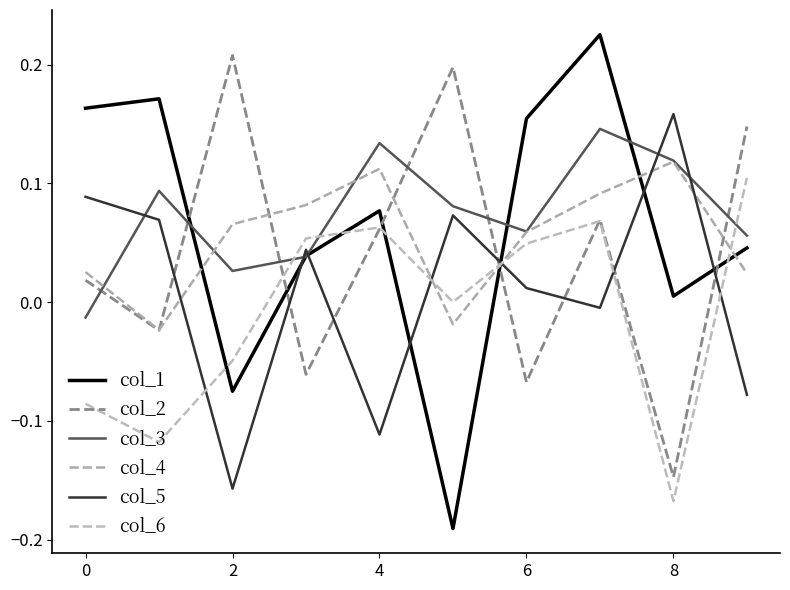

How many lines are shown in the chart?

6